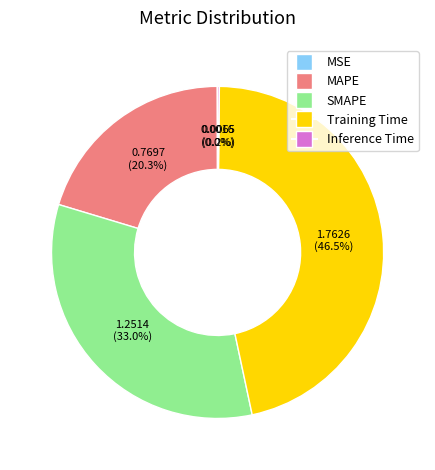

Is there a majority slice in this chart?

No